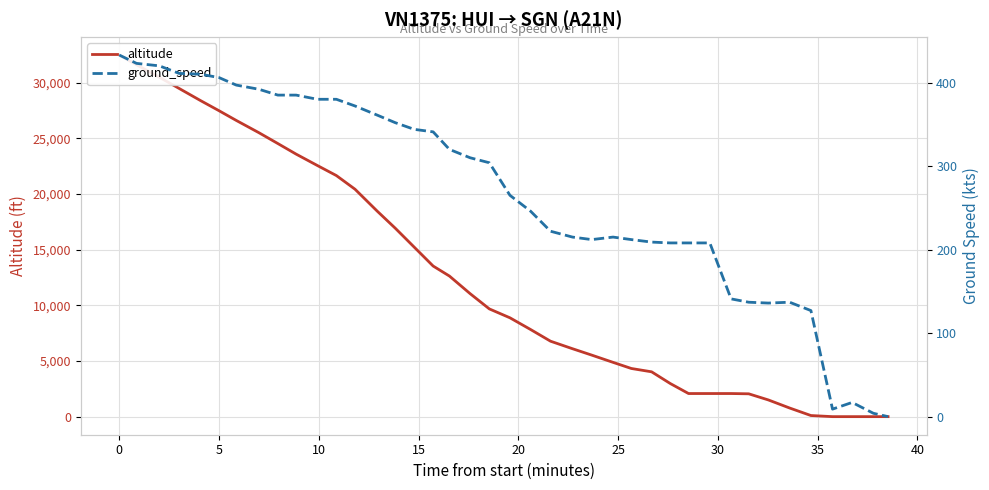

How many lines are shown in the chart?

2